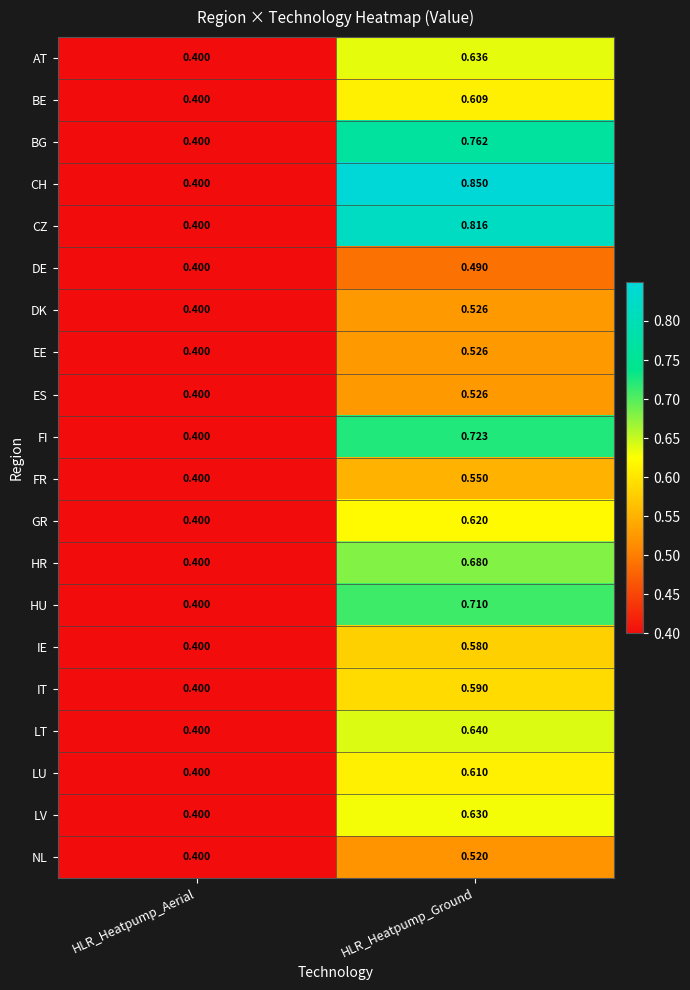

Which category has the lowest value in the LV series?

HLR_Heatpump_Aerial